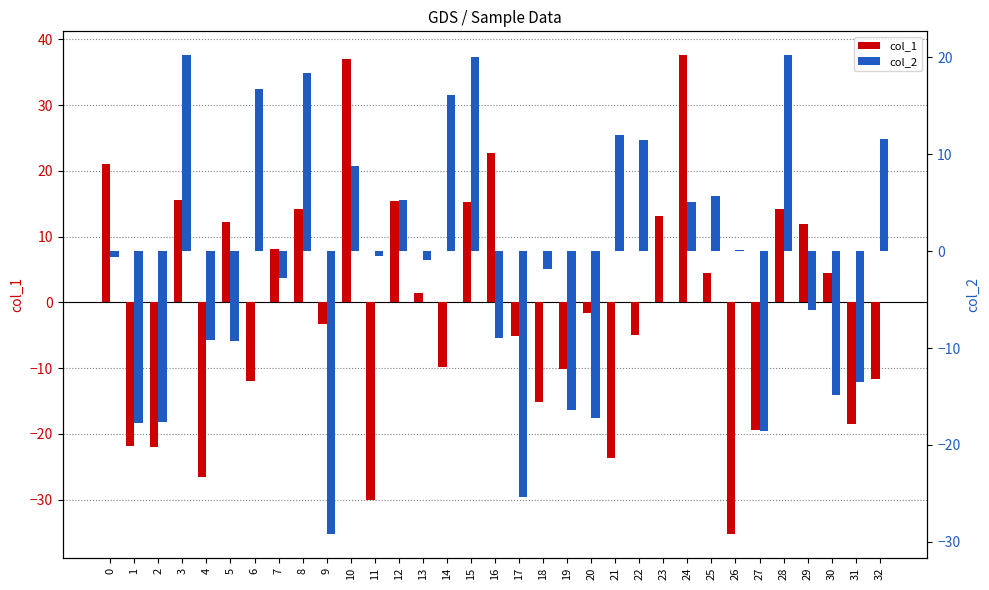

The value of col_2 at 1 is -17.7. True or false?

True